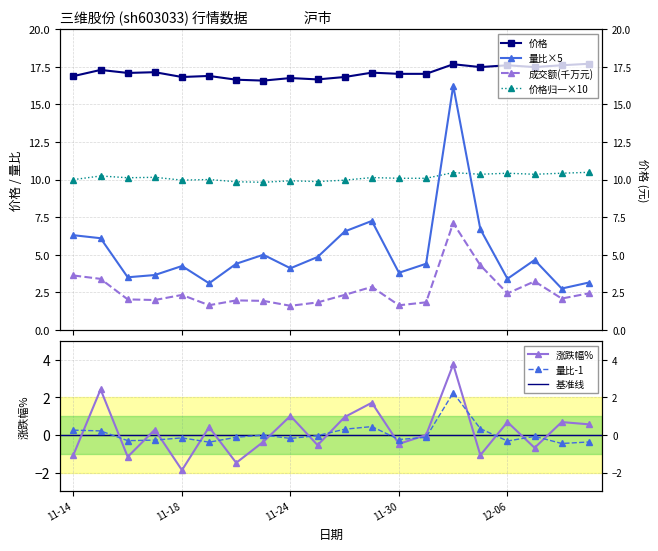

Does the chart display data point markers on the line(s)?

Yes